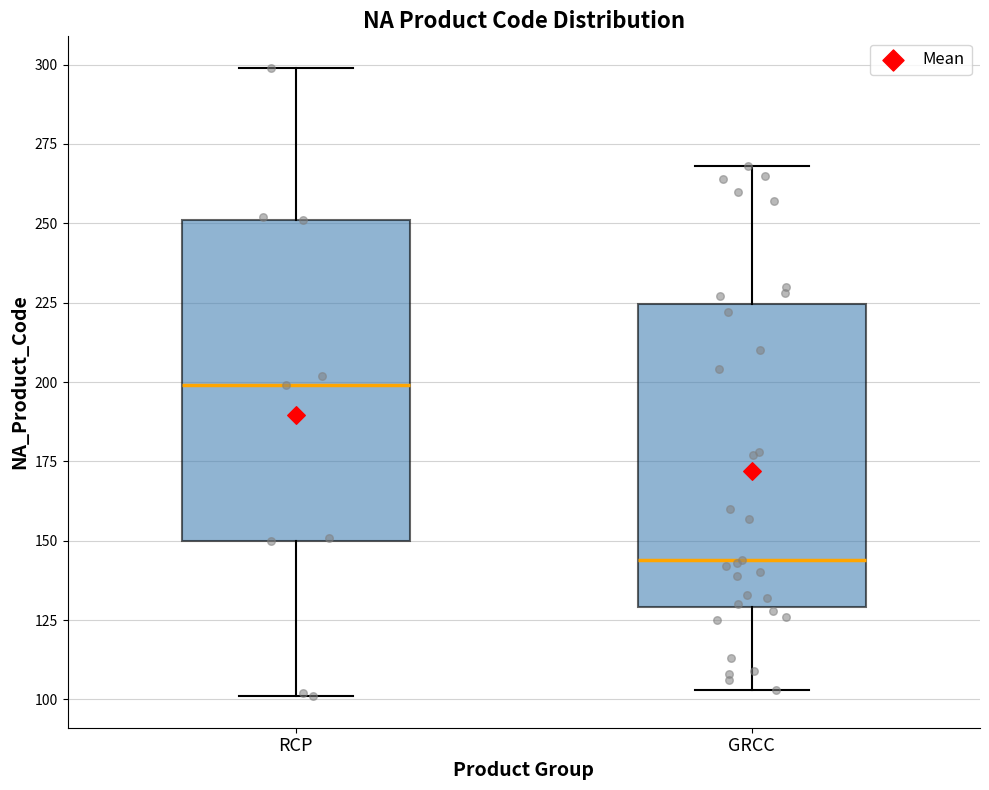

Where is the lower edge of the box for RCP on the y-axis? The values are not printed on the chart, so give them approximately, as read against the axis.

150